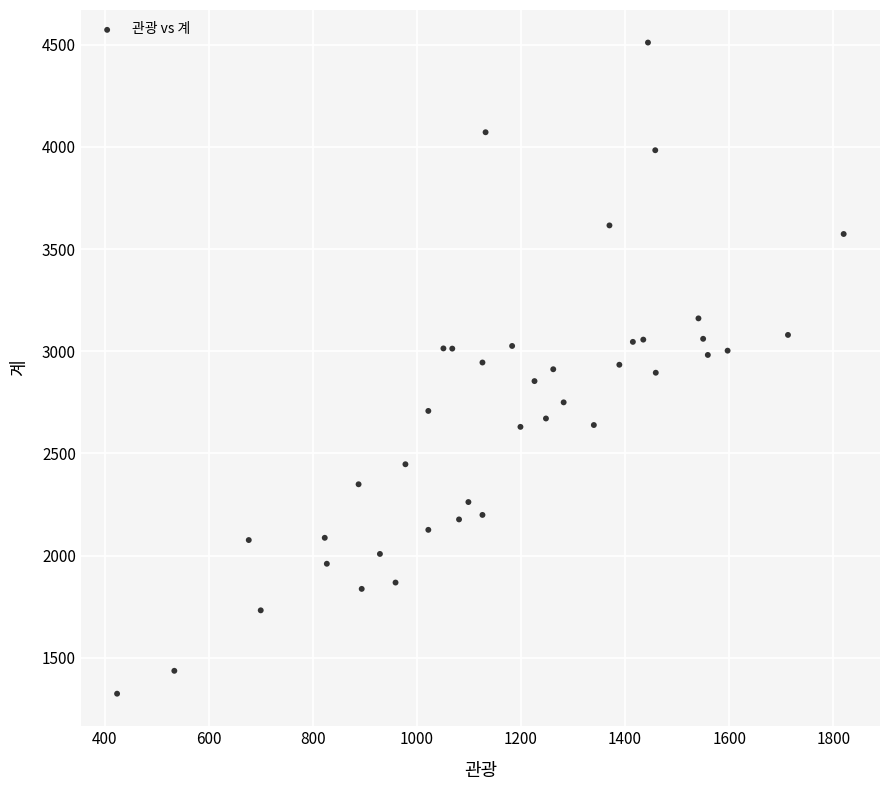

What is the range of X values (max minus min)?

1396